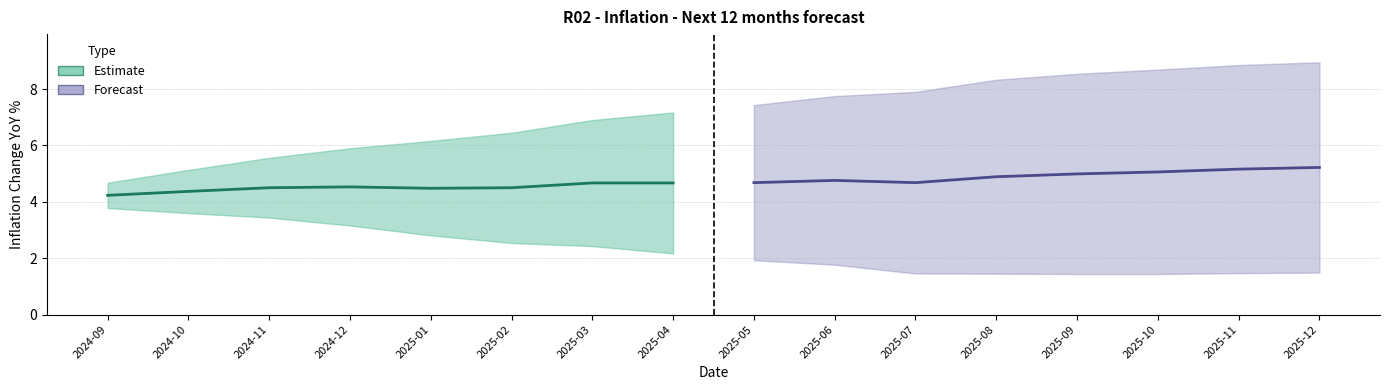

How many distinct data groups are displayed?

2